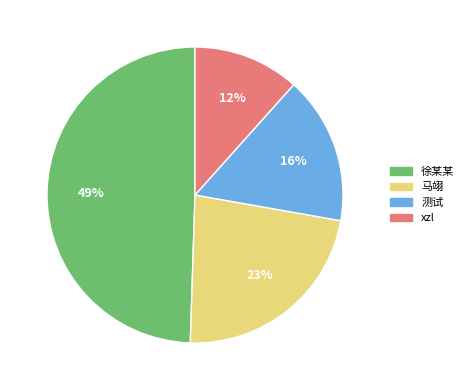

Rank the categories by value from lowest to highest.

xzl, 测试, 马翊, 徐某某